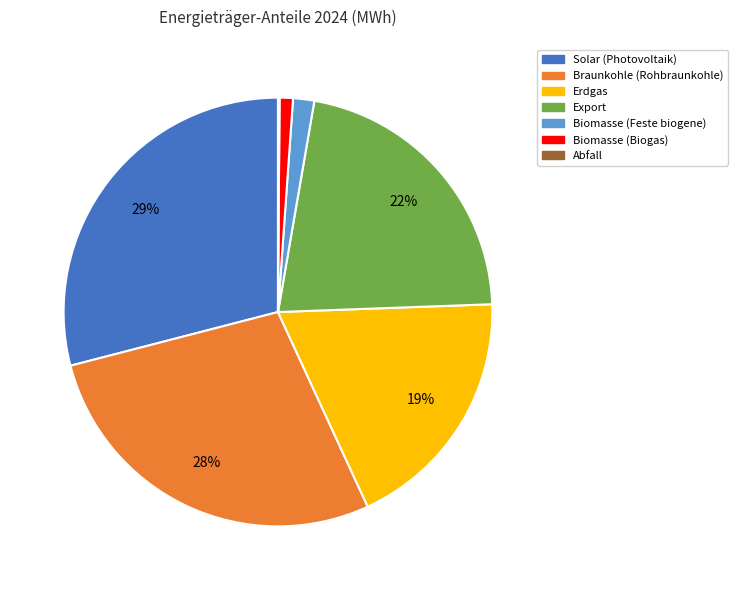

Which category has the biggest portion of the pie?

Solar (Photovoltaik)